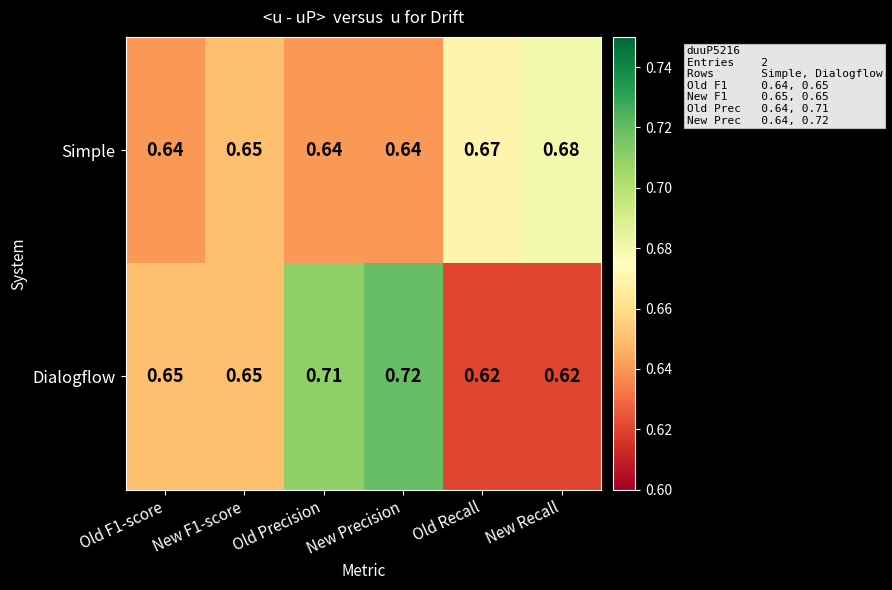

Which series has the largest total across all categories?

Dialogflow